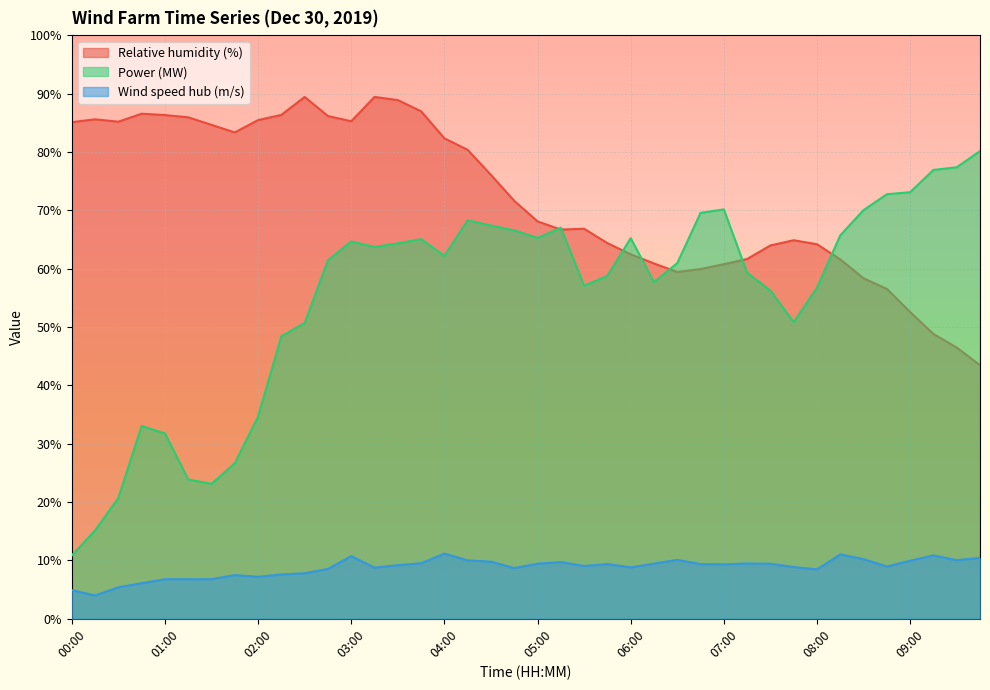

How many interior local valleys does the Power (MW) series have?

7